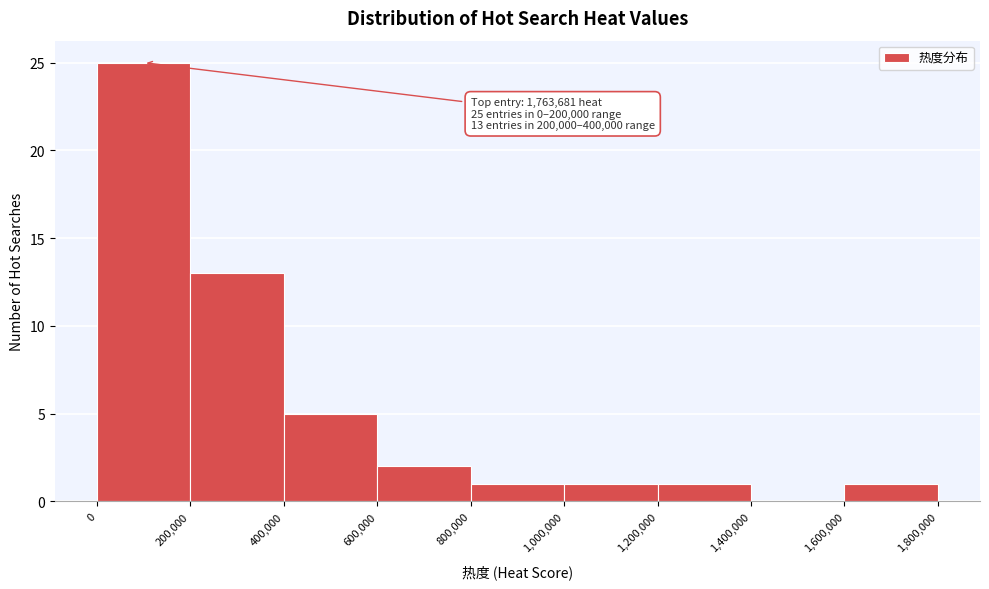

Which range on the x-axis has the tallest bar?

0 to 200,000